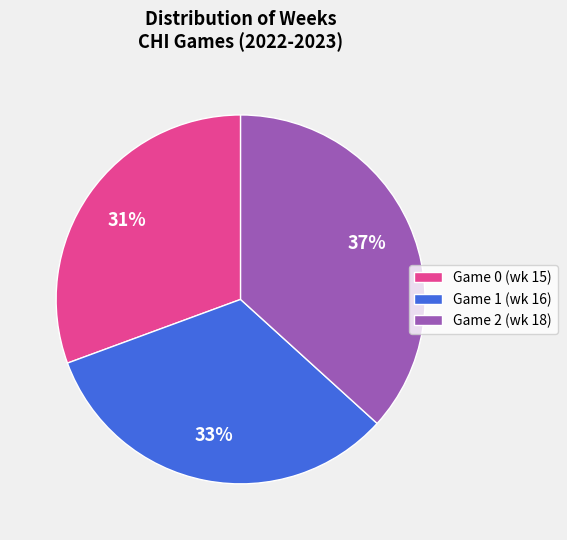

Which slice is the smallest?

Game 0